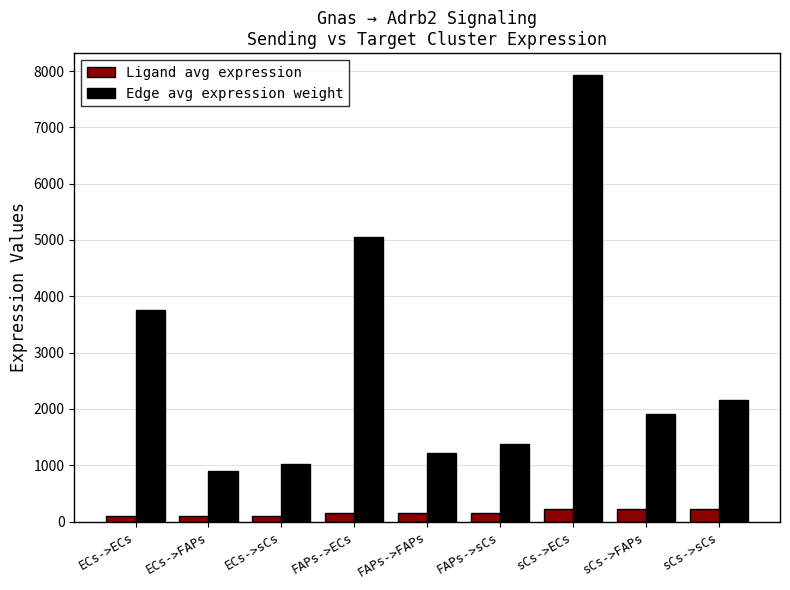

Which series has the largest range (max minus min)?

Edge avg expression weight